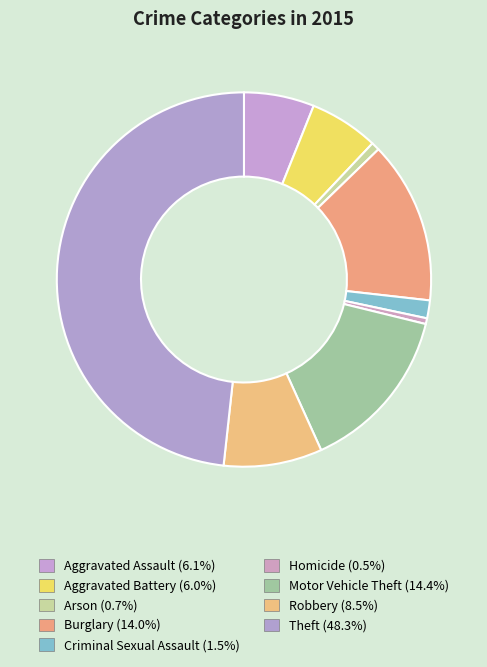

True or false: Aggravated Assault accounts for 16% of the total.

False